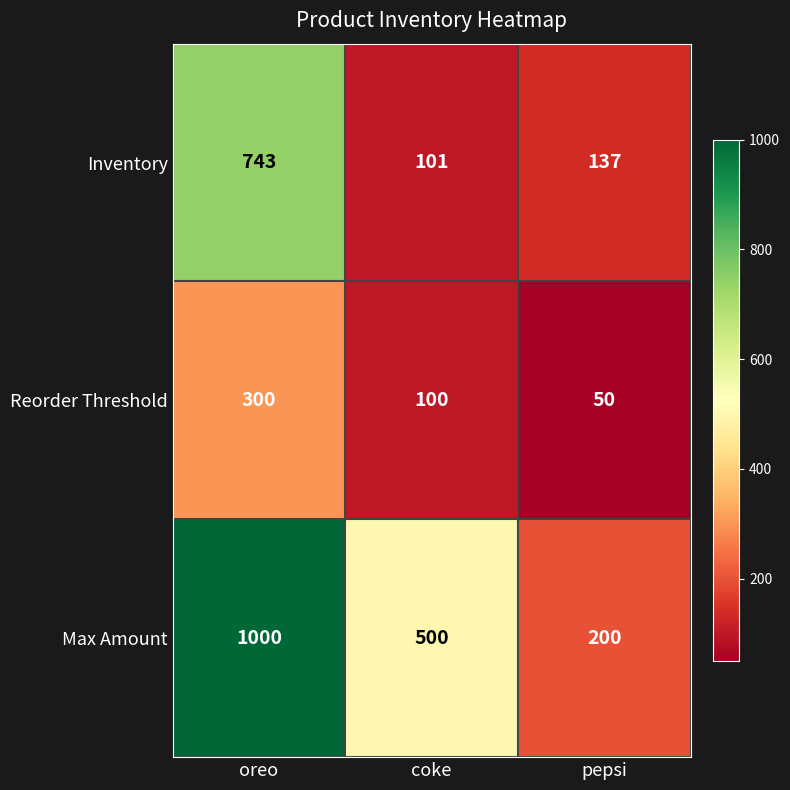

Between coke and pepsi, which series saw the biggest shift?

Max Amount